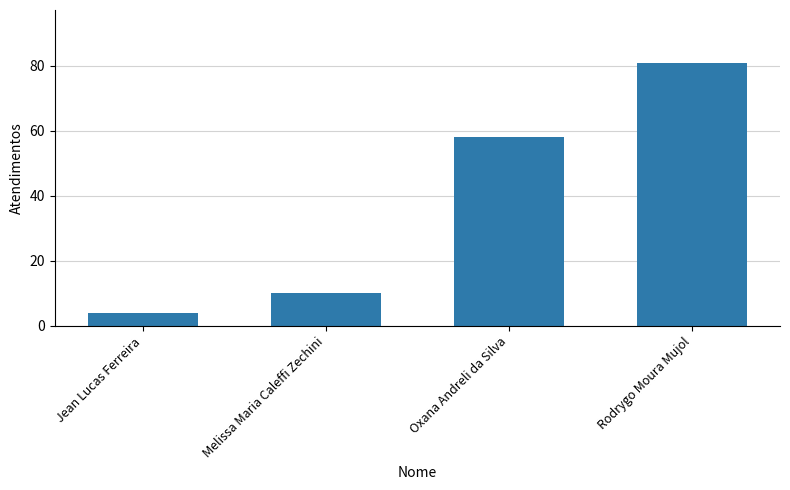

What is the approximate value at Jean Lucas Ferreira?

4